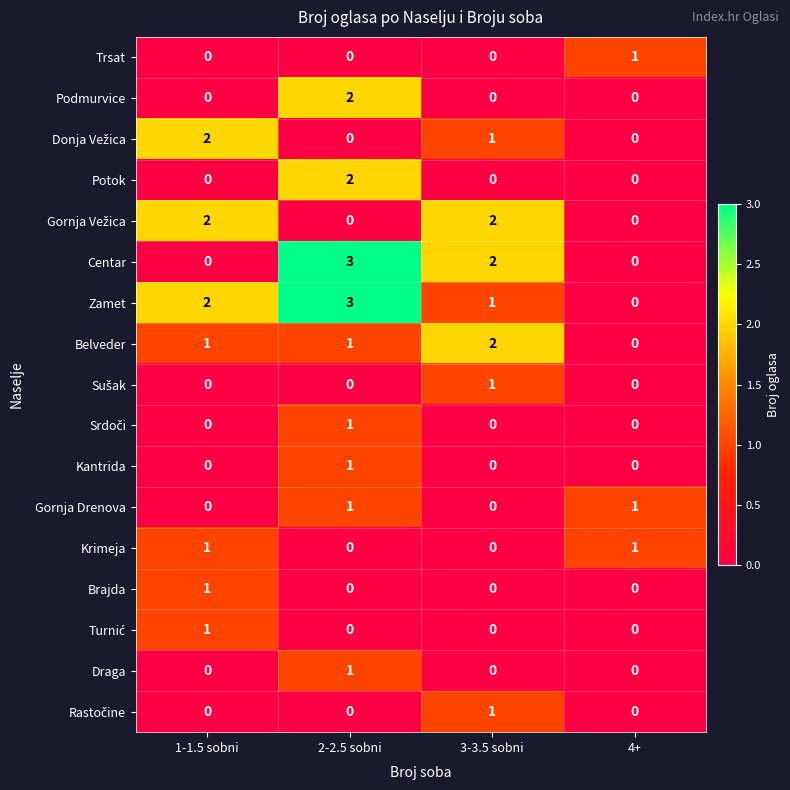

The Draga series shows 0 at 3-3.5 sobni. True or false?

True